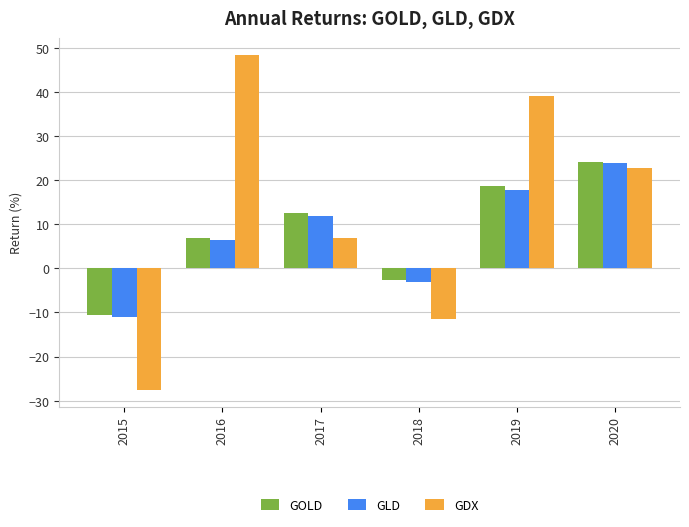

At which category does the chart reach its peak across all series?

2016